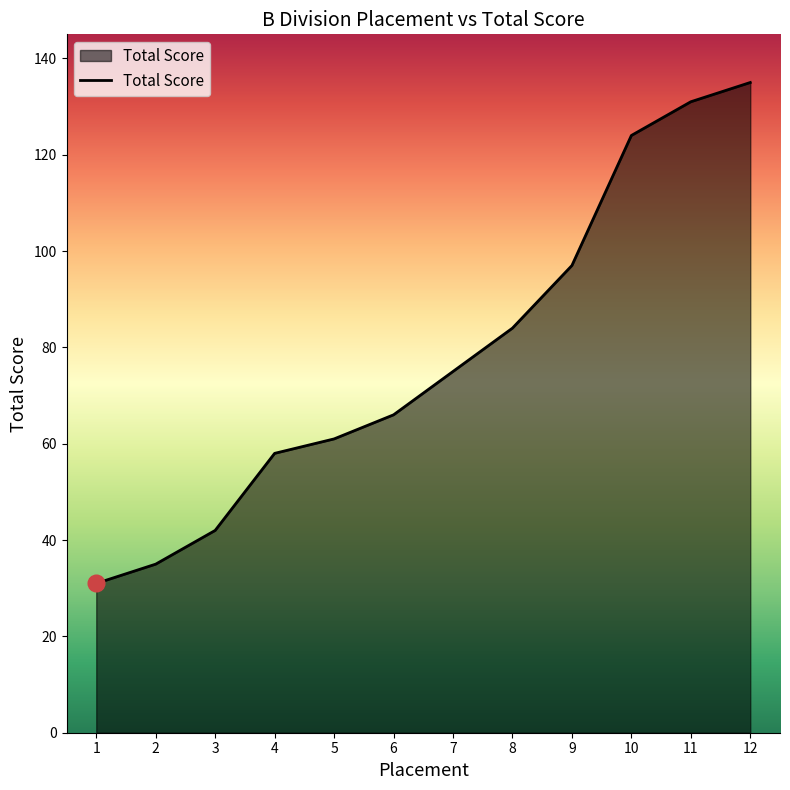

What value does the data have at 2, to the nearest 5?

35